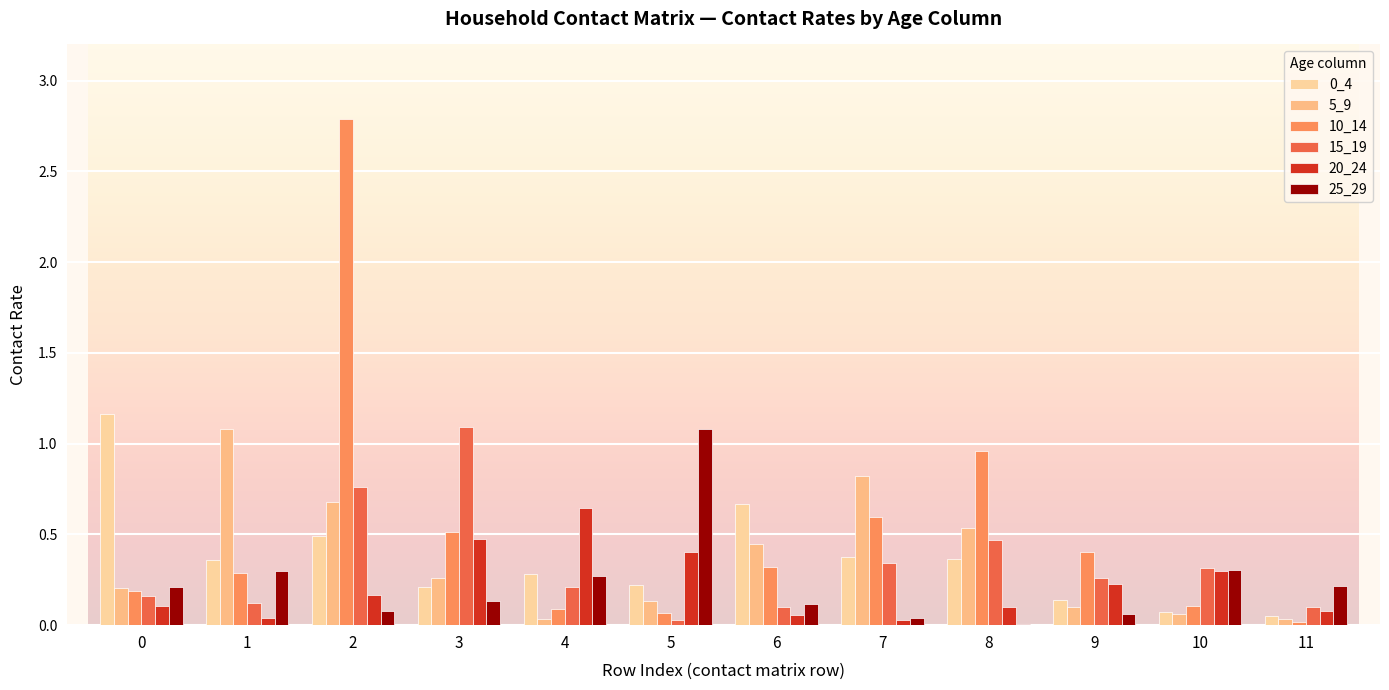

What is the value of the 20_24 bar at the 6th from the left?

0.4